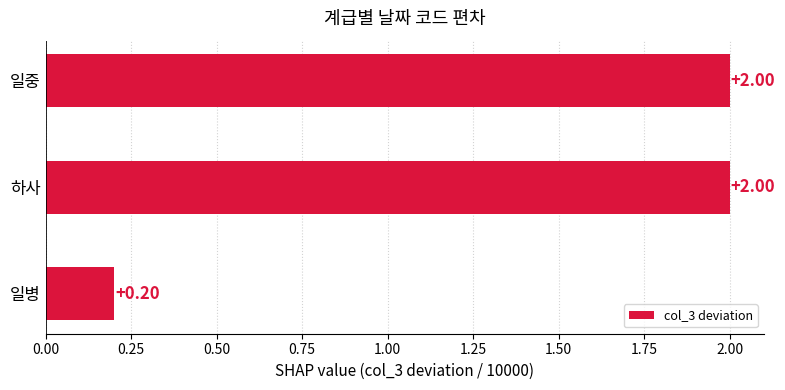

At which label is the value closest to 1?

일병